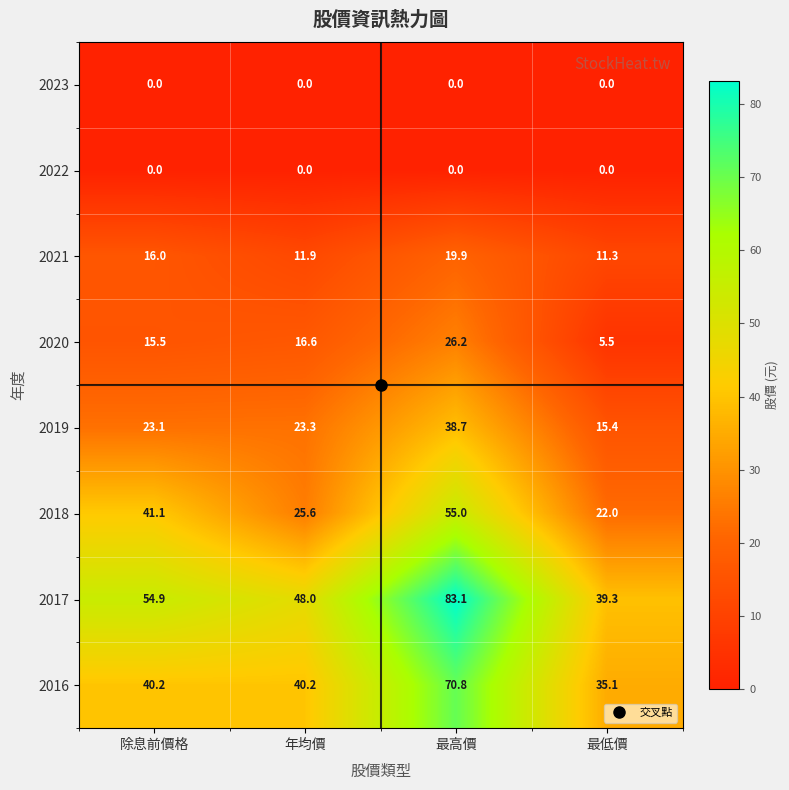

What is the spread (max minus min) of values at 除息前價格?

54.9